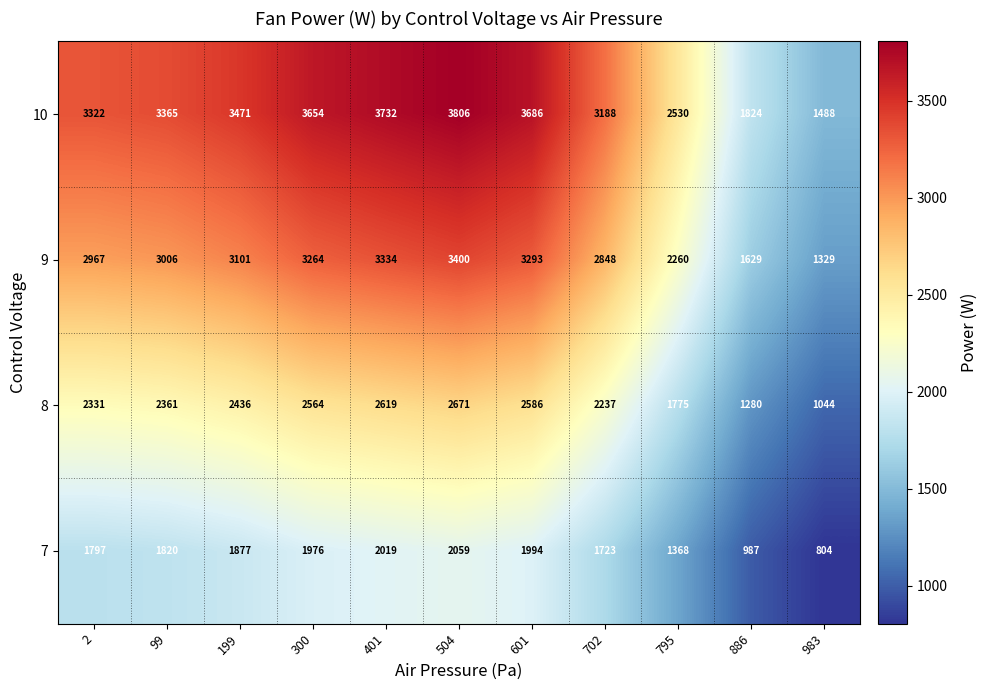

Which series changed the most between 504 and 983?

10